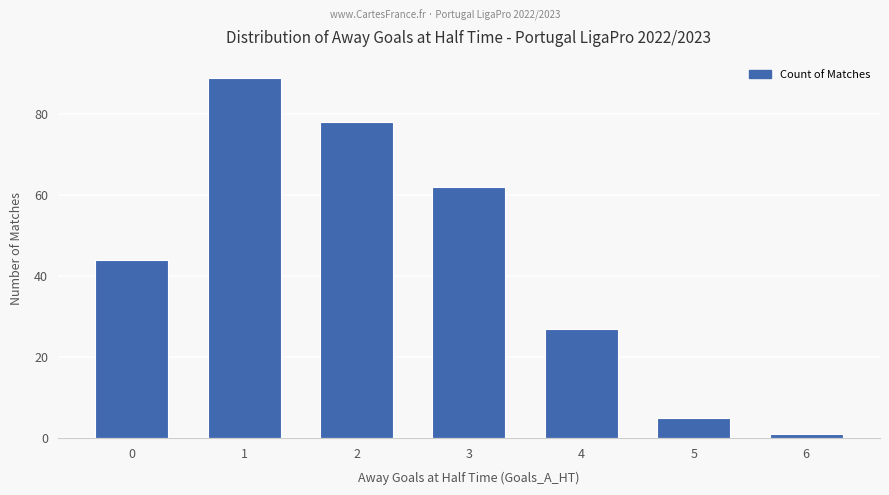

What is the average value?

44